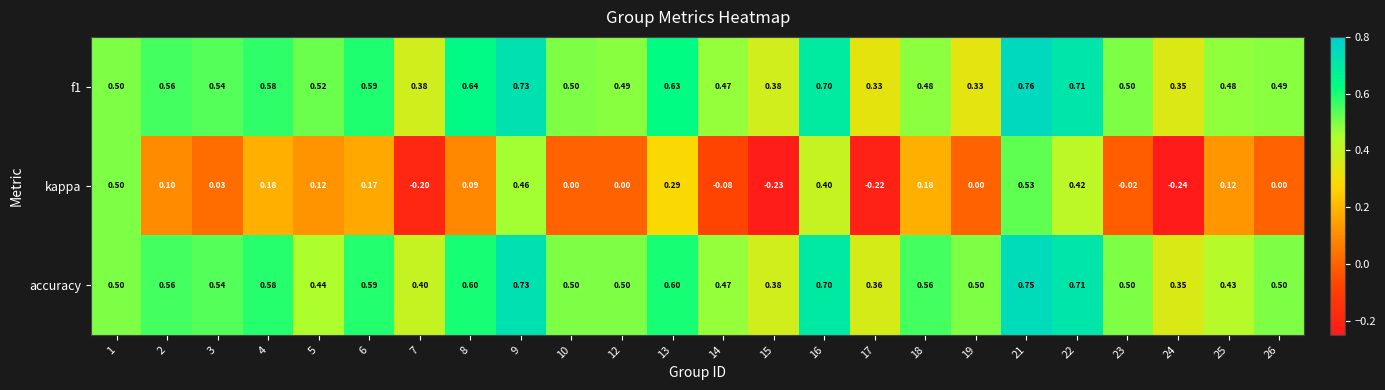

List the series in order of their peak value, highest first.

f1, accuracy, kappa